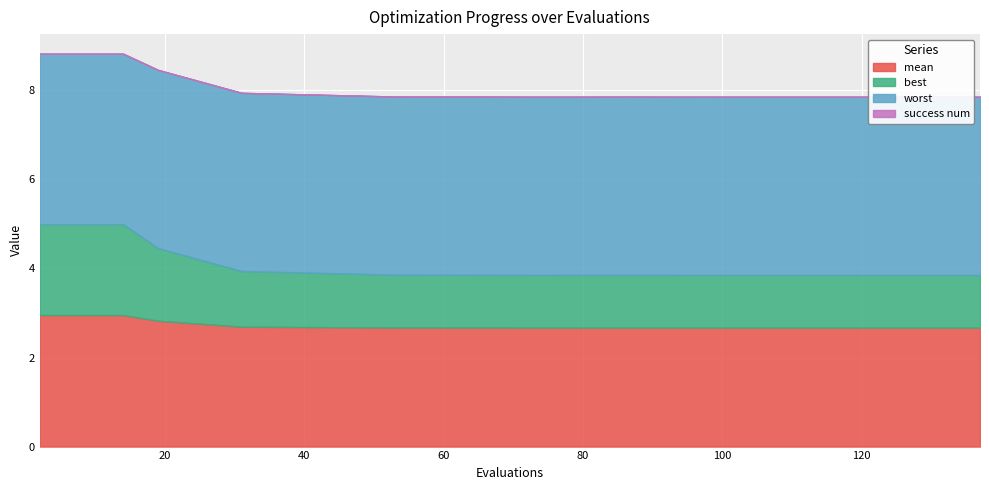

What is the highest value of the mean series?

3.0